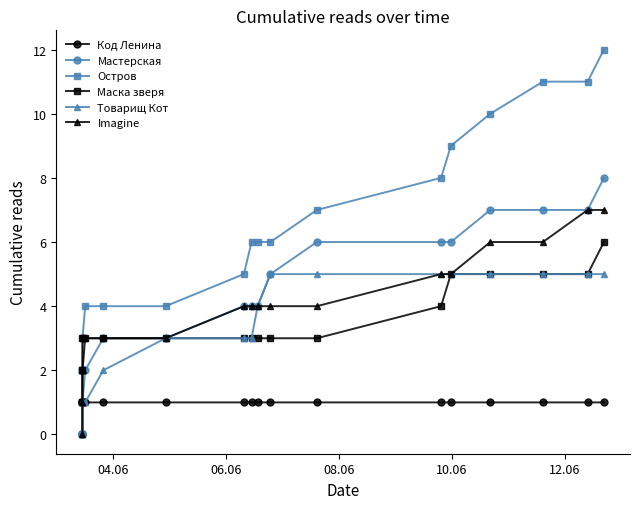

Which series has the widest spread of values?

Остров